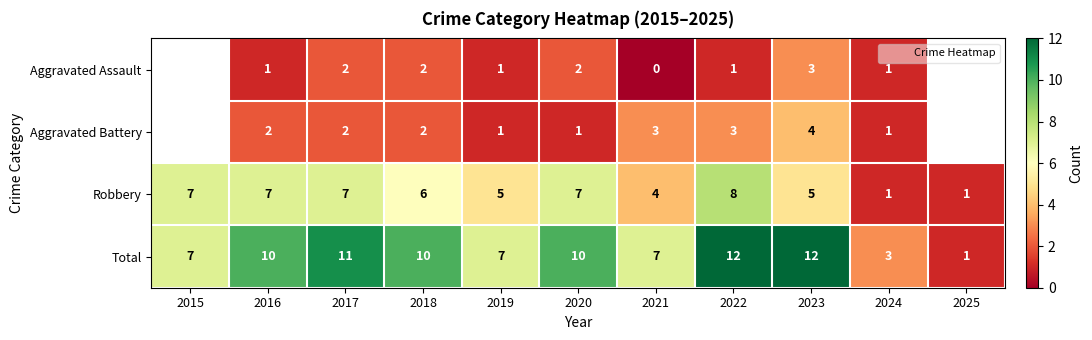

Which label corresponds to the smallest value in the chart?

2021